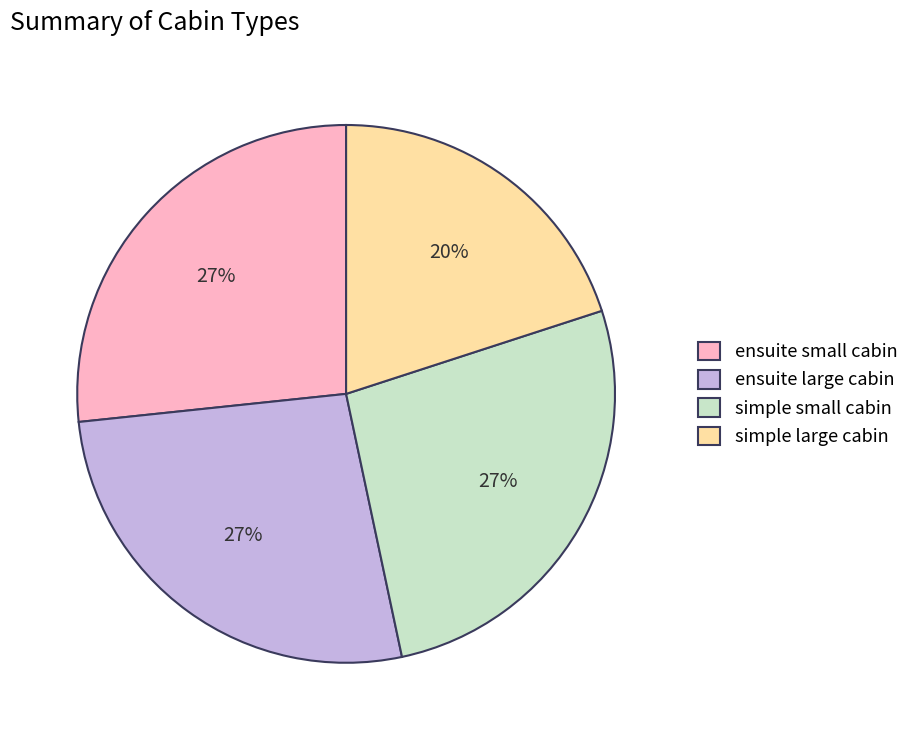

Does simple large cabin account for over 50% of the chart?

No